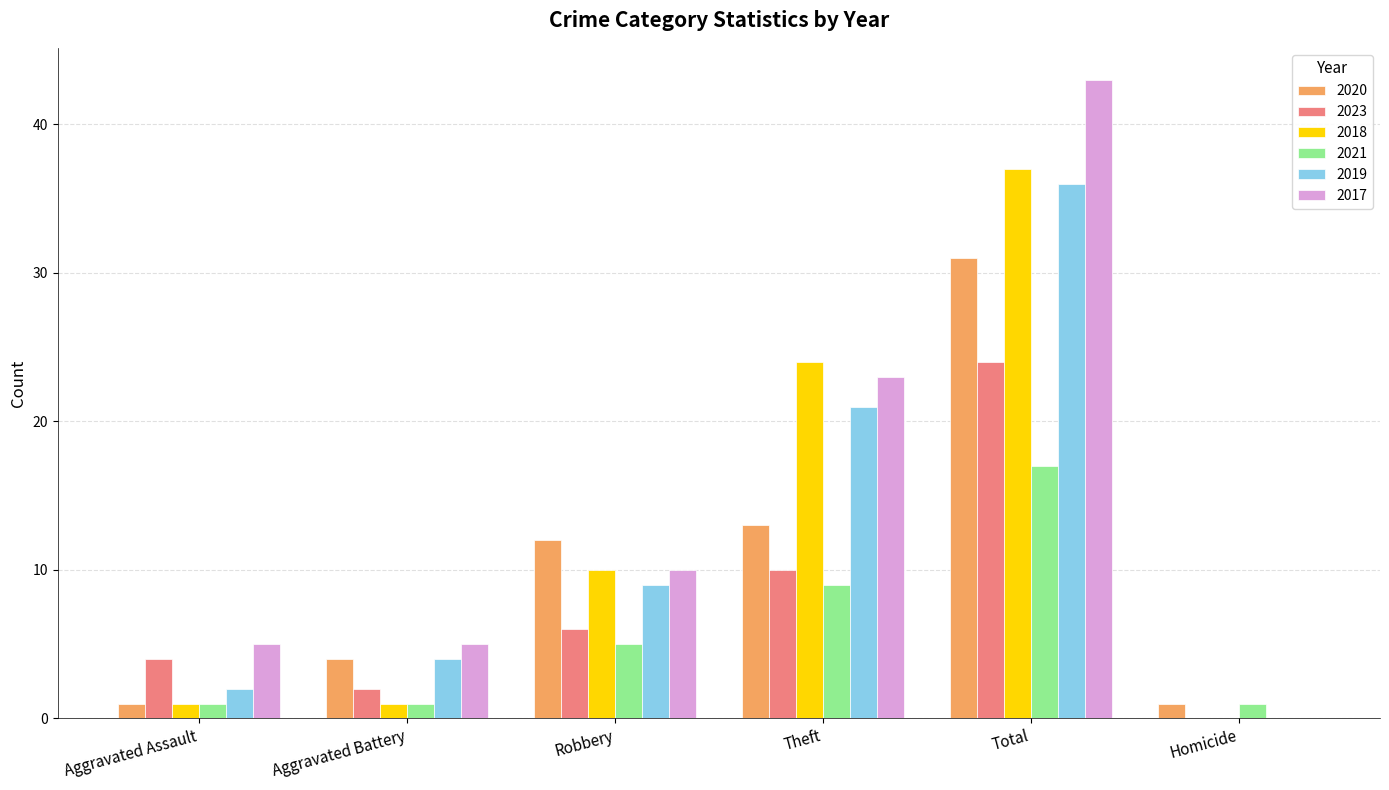

Are the bars grouped side by side (vs. stacked)?

Yes